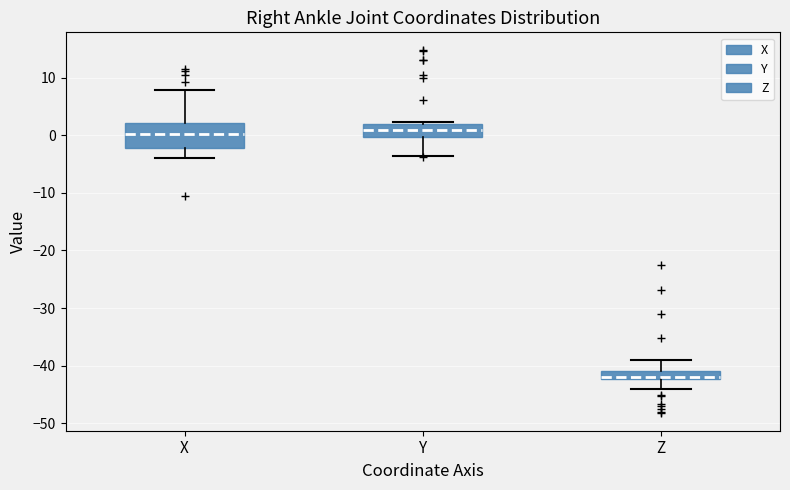

Comparing the boxes themselves (not the whiskers), which one is the tallest?

X